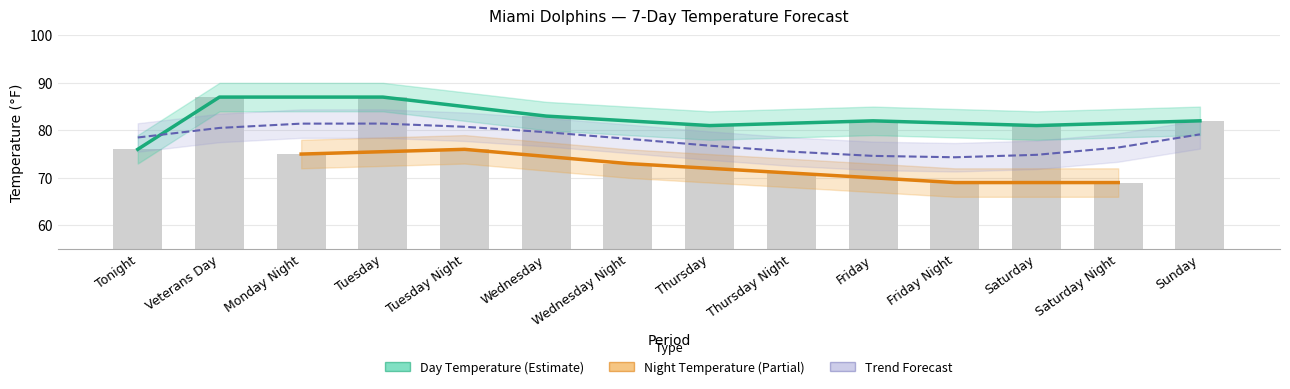

What position from the right is Monday Night?

12